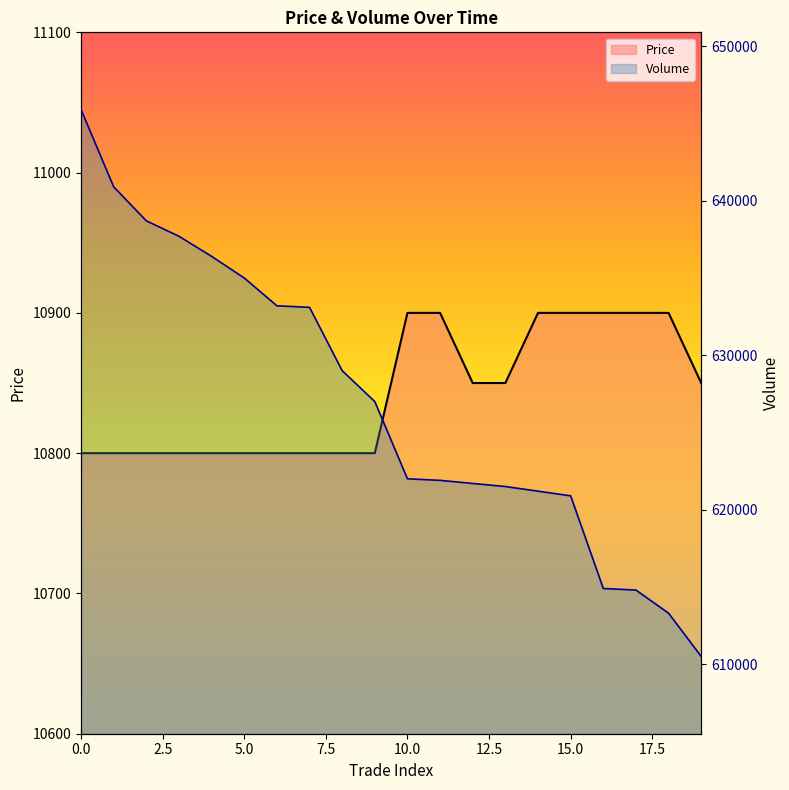

What is the label of the 2nd point from the right?

18